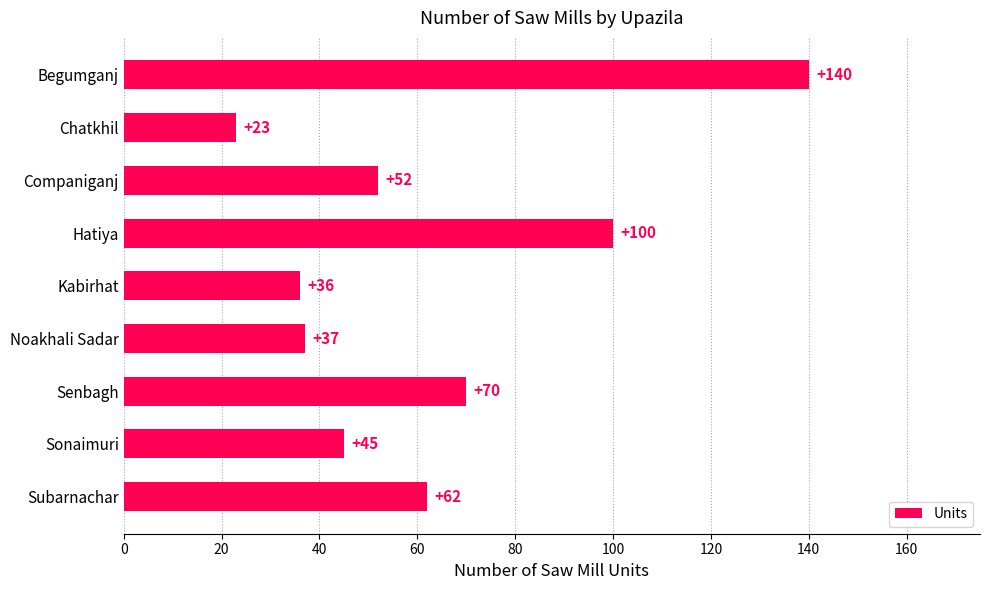

Where is the data nearest to the value 81?

Senbagh